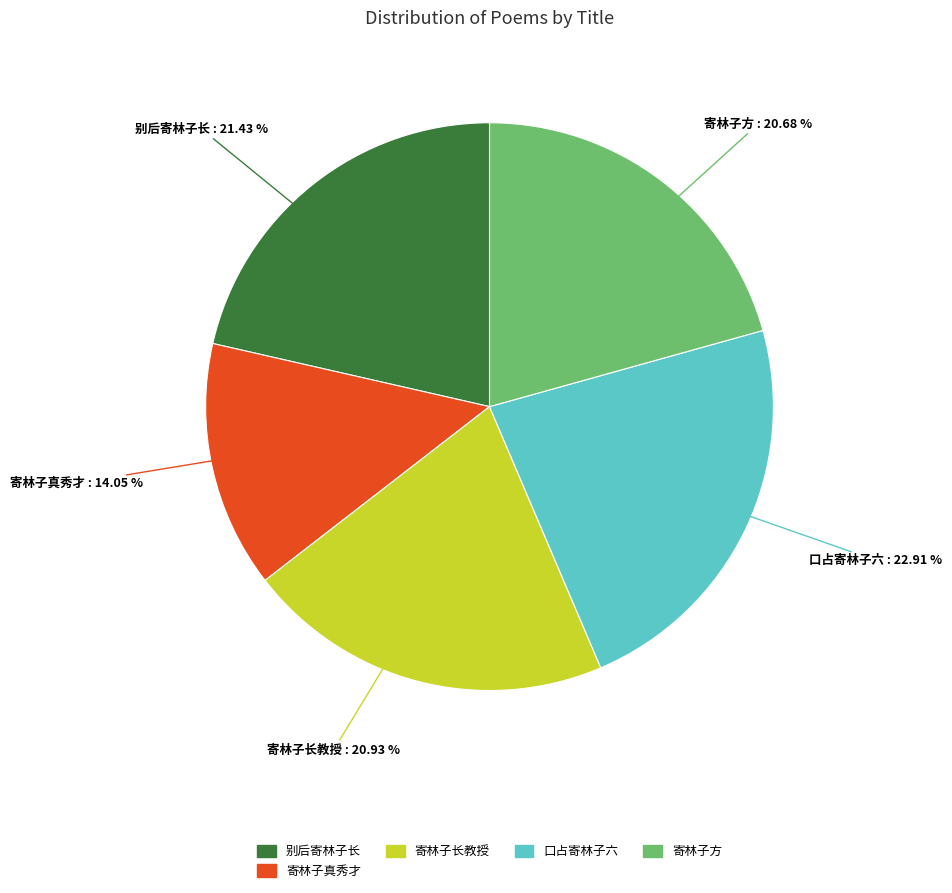

To the nearest percent, what is the average slice percentage?

20%